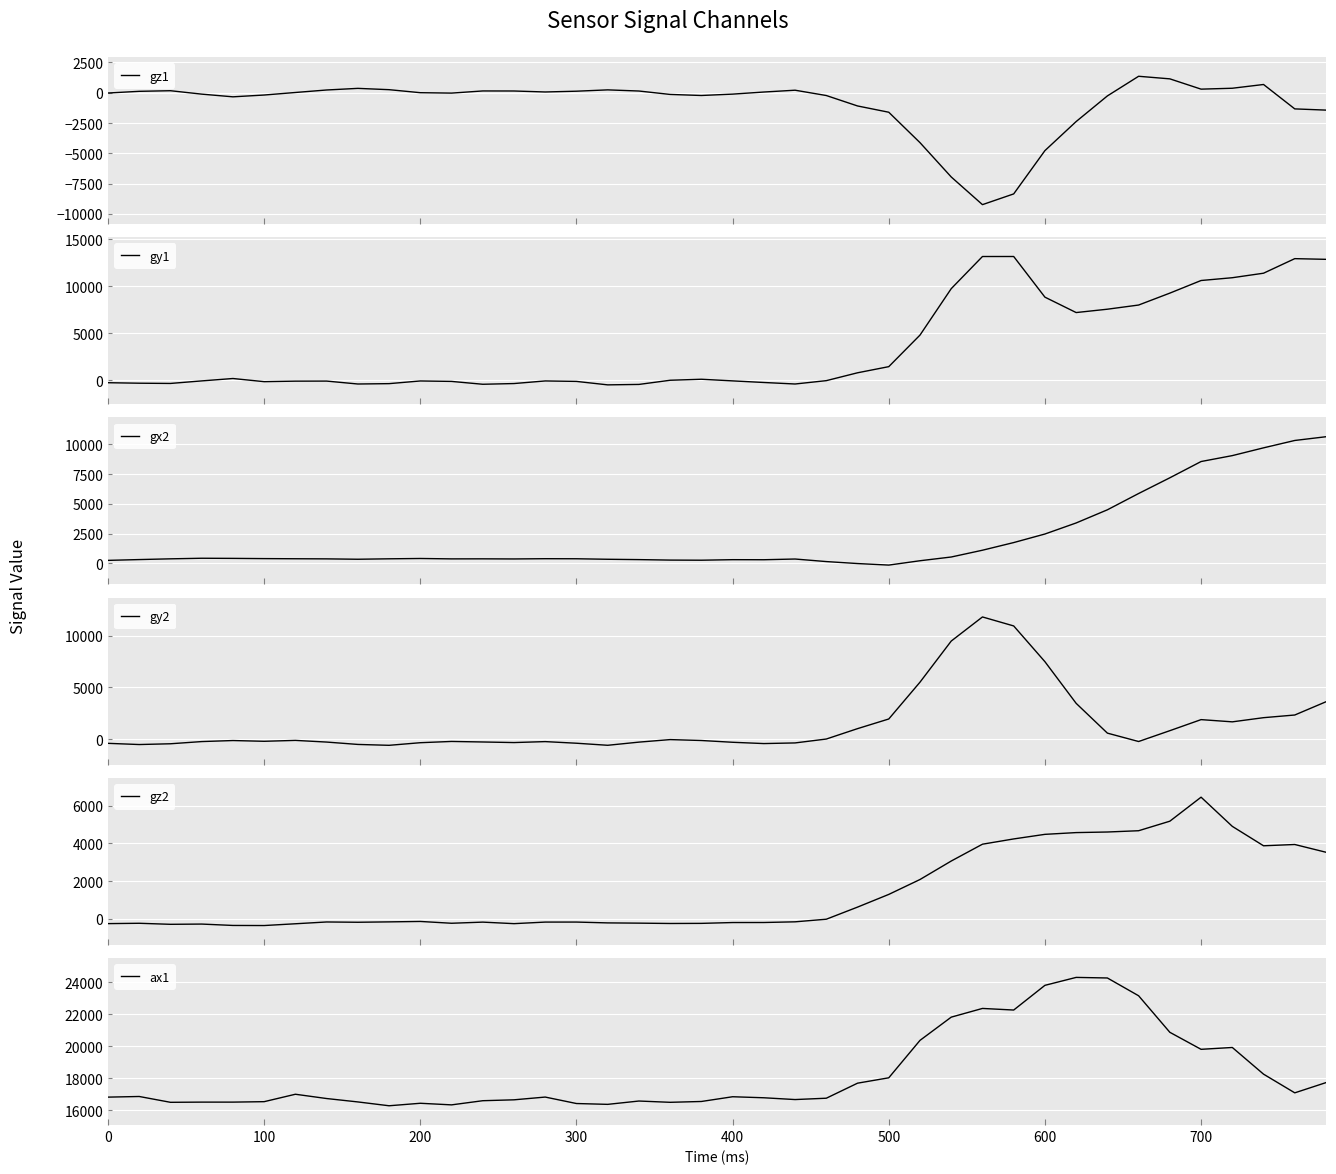

Is it true that ax1 equals 5974 at 300?

False